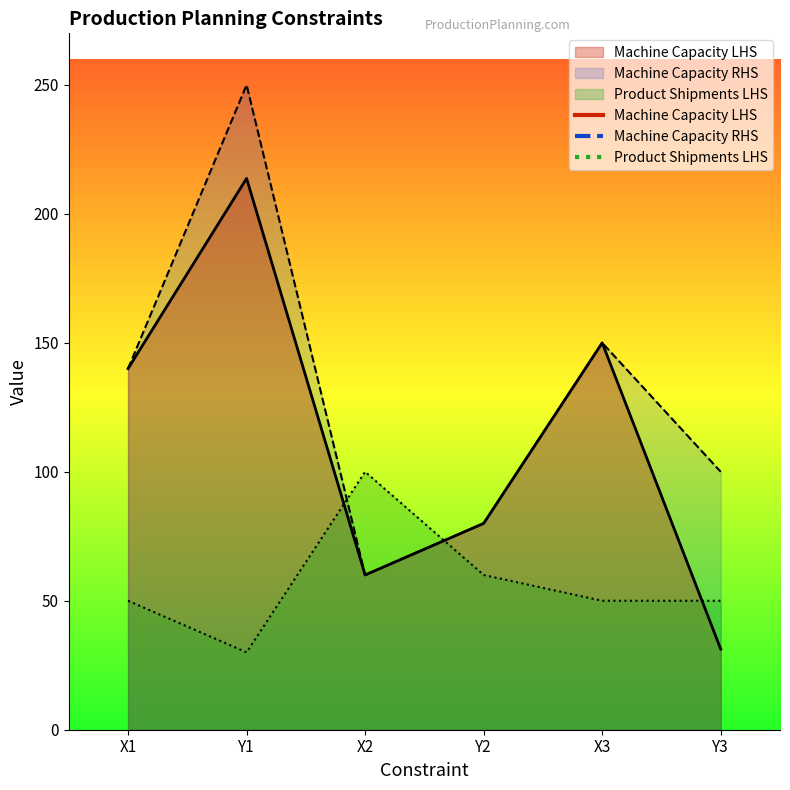

How many values in the Machine Capacity RHS series exceed 140?

2